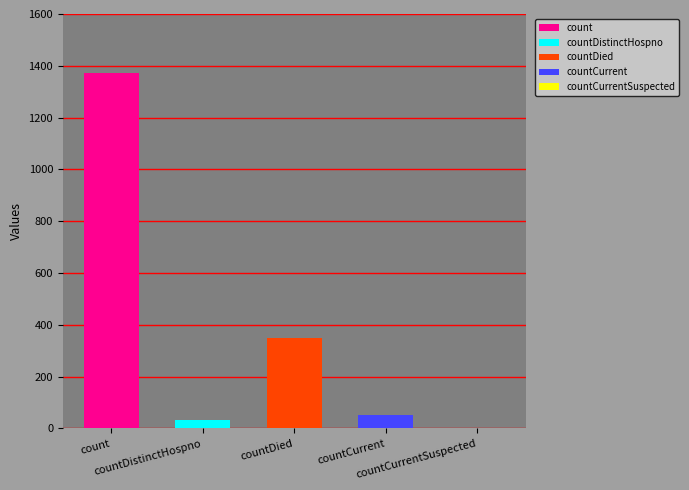

At which label does the data first exceed 52?

count